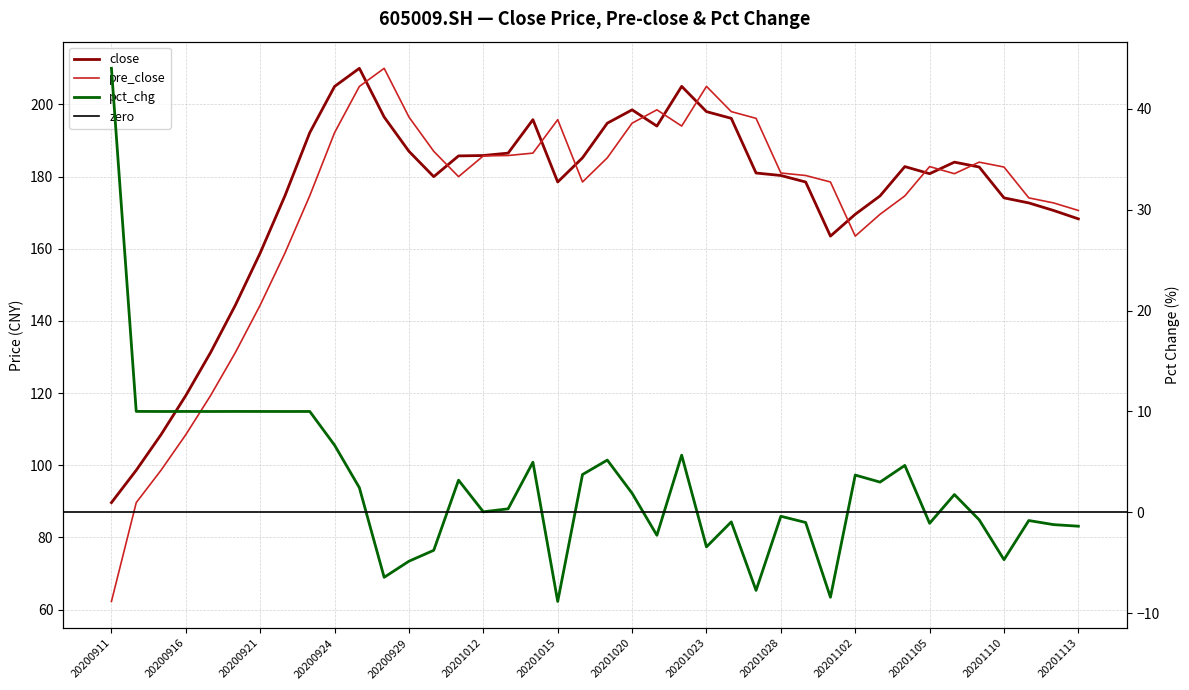

What is the average value of the pct_chg series?

2.8